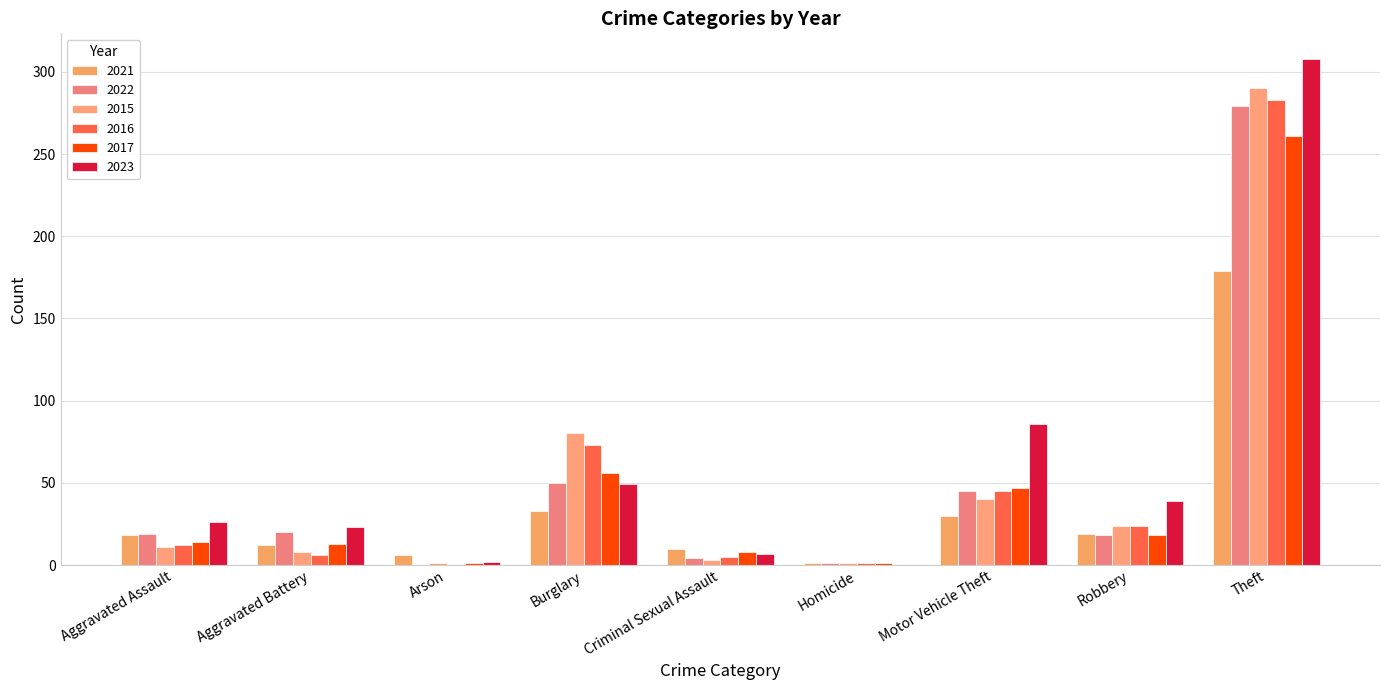

Which series has the largest range (max minus min)?

2023